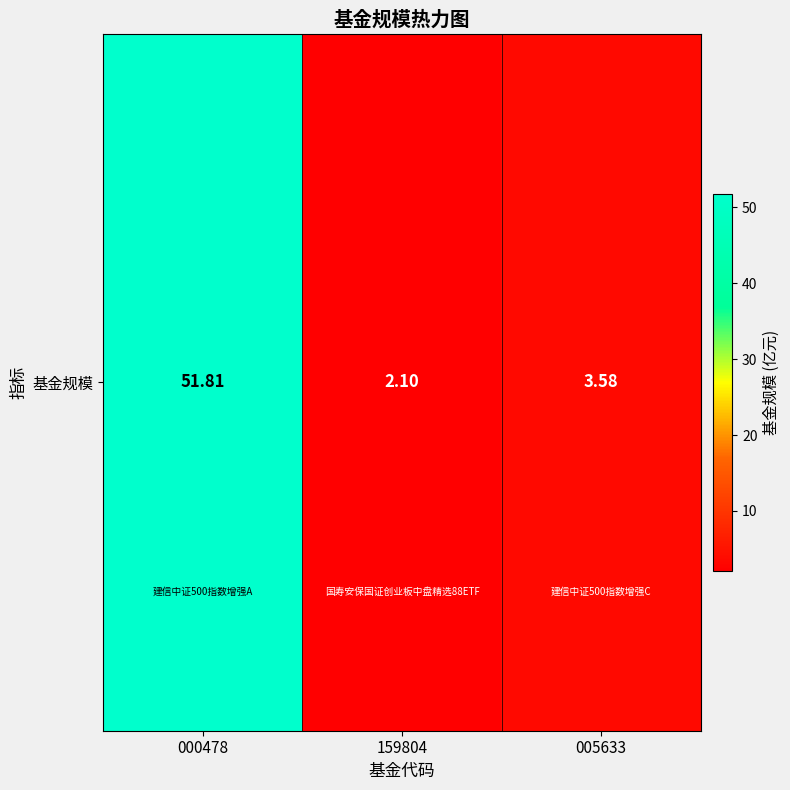

What is the approximate value at 005633?

3.6